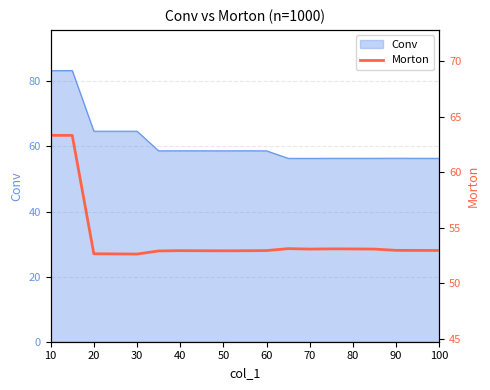

Reading left to right, list all the values displayed in this chart.

63.3	63.3	52.7	52.6	52.6	52.9	52.9	52.9	52.9	52.9	52.9	53.1	53.1	53.1	53.1	53.1	53.0	53.0	53.0